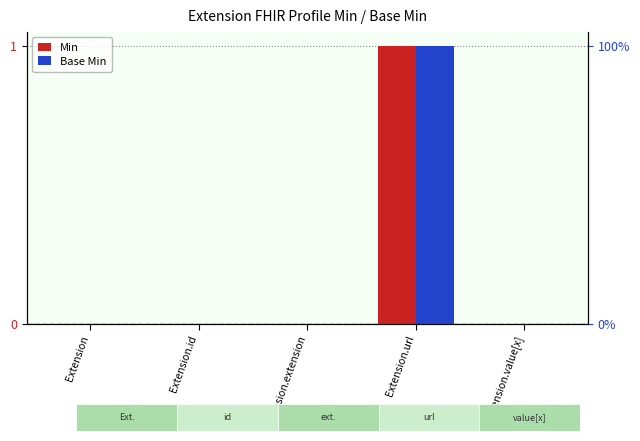

How many data points in Min are above 0?

1